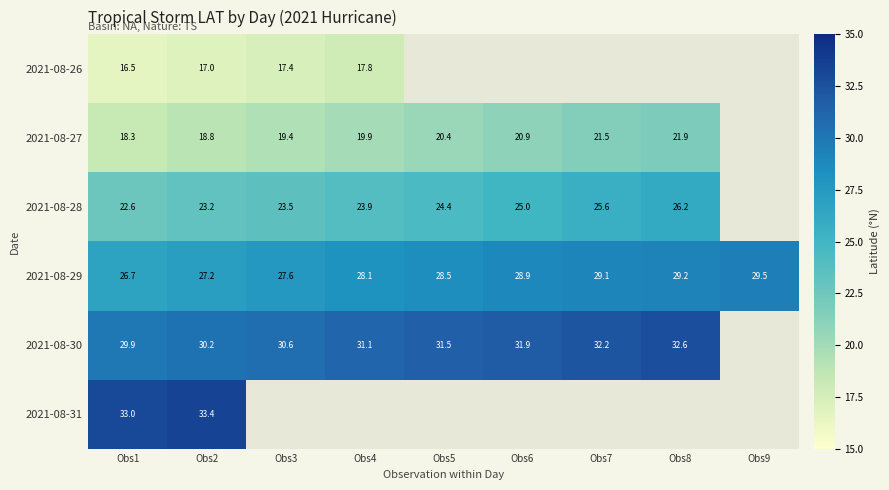

The 2021-08-28 series shows 25.0 at Obs6. True or false?

True